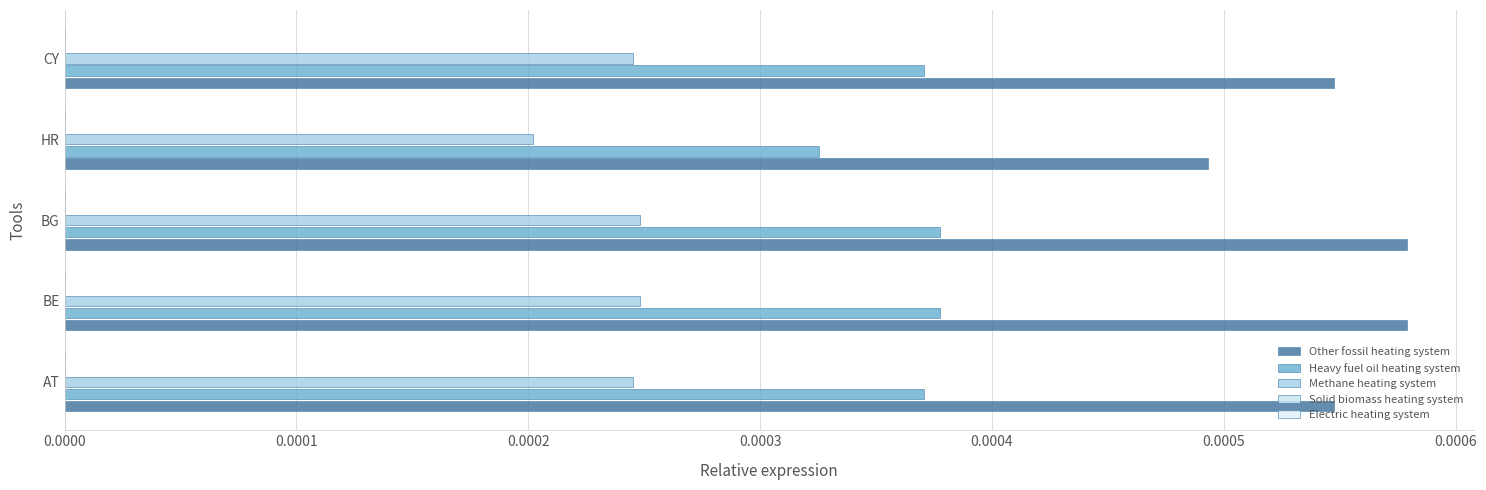

Count the Methane heating system values in the range 0 to 1.

5